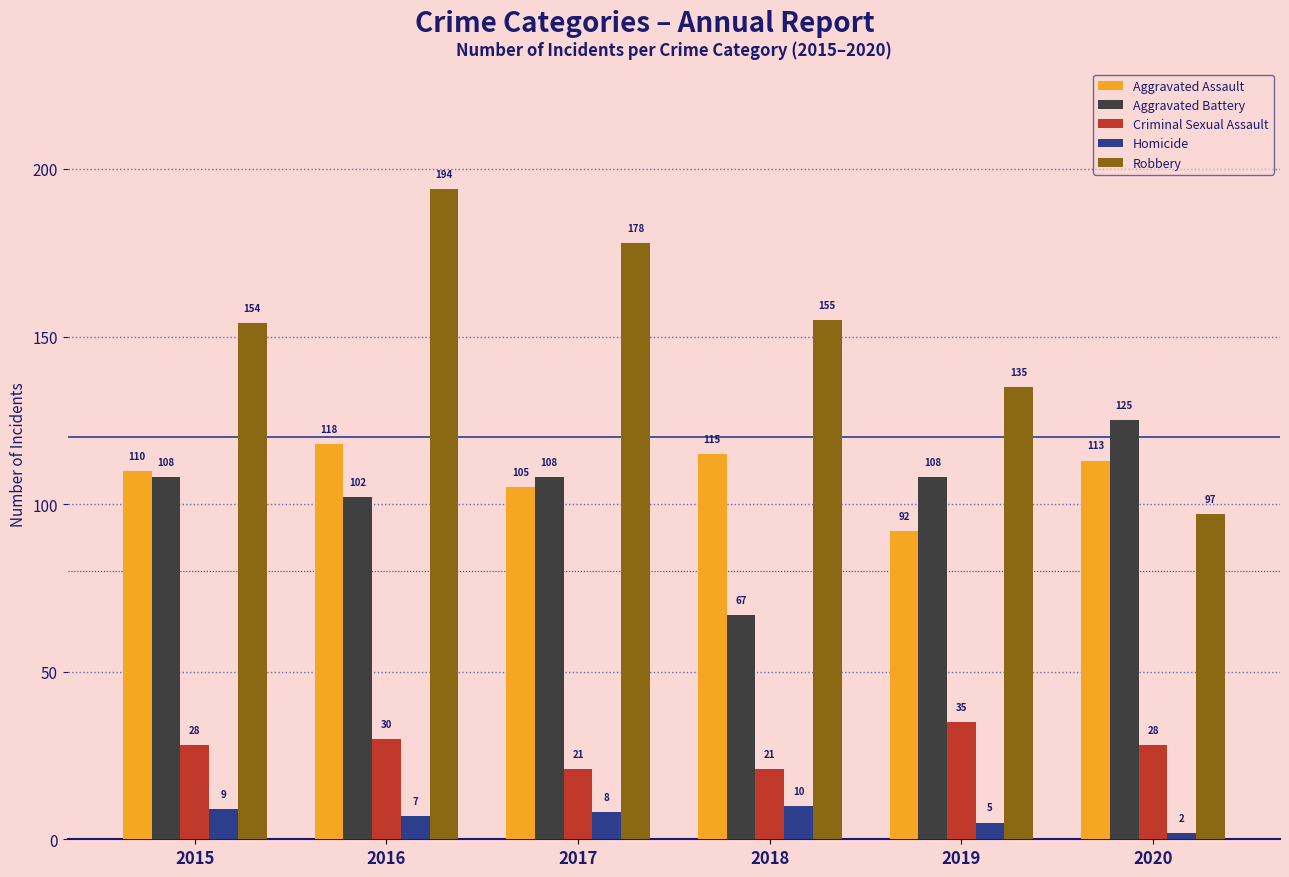

Reading left to right, list all the values displayed in this chart.

Aggravated Assault: 2015=110	2016=118	2017=105	2018=115	2019=92	2020=113
Aggravated Battery: 2015=108	2016=102	2017=108	2018=67	2019=108	2020=125
Criminal Sexual Assault: 2015=28	2016=30	2017=21	2018=21	2019=35	2020=28
Homicide: 2015=9	2016=7	2017=8	2018=10	2019=5	2020=2
Robbery: 2015=154	2016=194	2017=178	2018=155	2019=135	2020=97